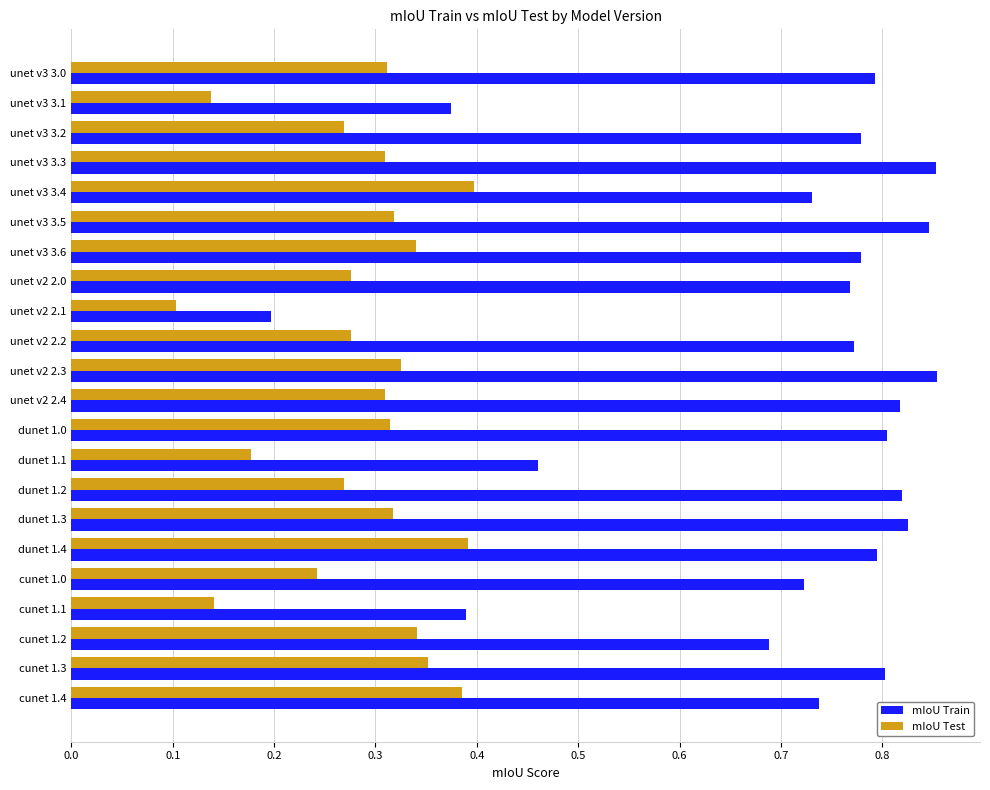

Between unet v3 3.1 and unet v3 3.6, which series saw the biggest shift?

mIoU Train